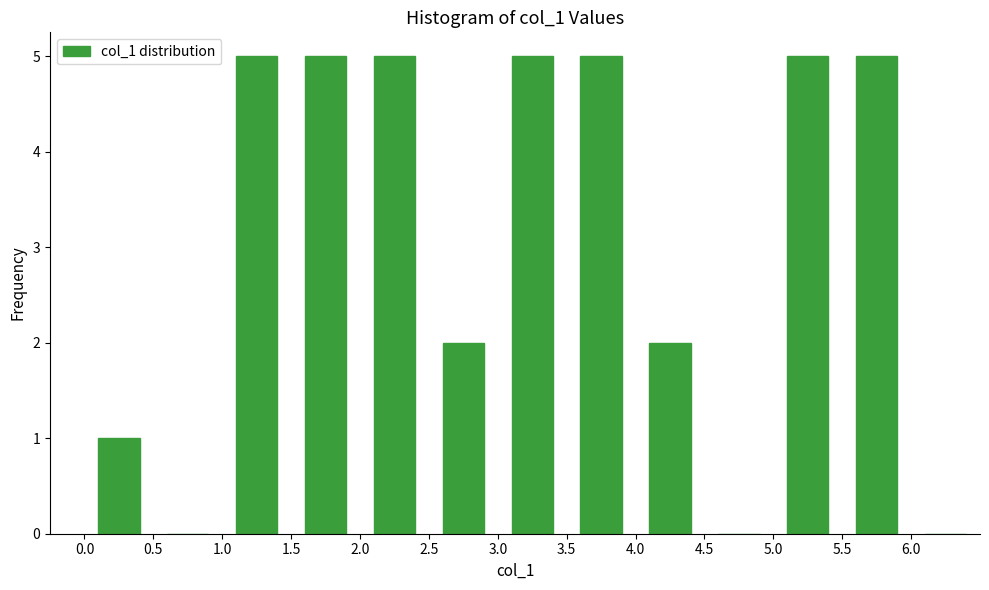

Reading left to right, list every bar in this chart as the range it spans on the x-axis followed by its height. The values are not printed on the chart, so give them approximately, as read against the axis.

0.0 to 0.5: 1
0.5 to 1.0: 0
1.0 to 1.5: 5
1.5 to 2.0: 5
2.0 to 2.5: 5
2.5 to 3.0: 2
3.0 to 3.5: 5
3.5 to 4.0: 5
4.0 to 4.5: 2
4.5 to 5.0: 0
5.0 to 5.5: 5
5.5 to 6.0: 5
6.0 to 6.5: 0